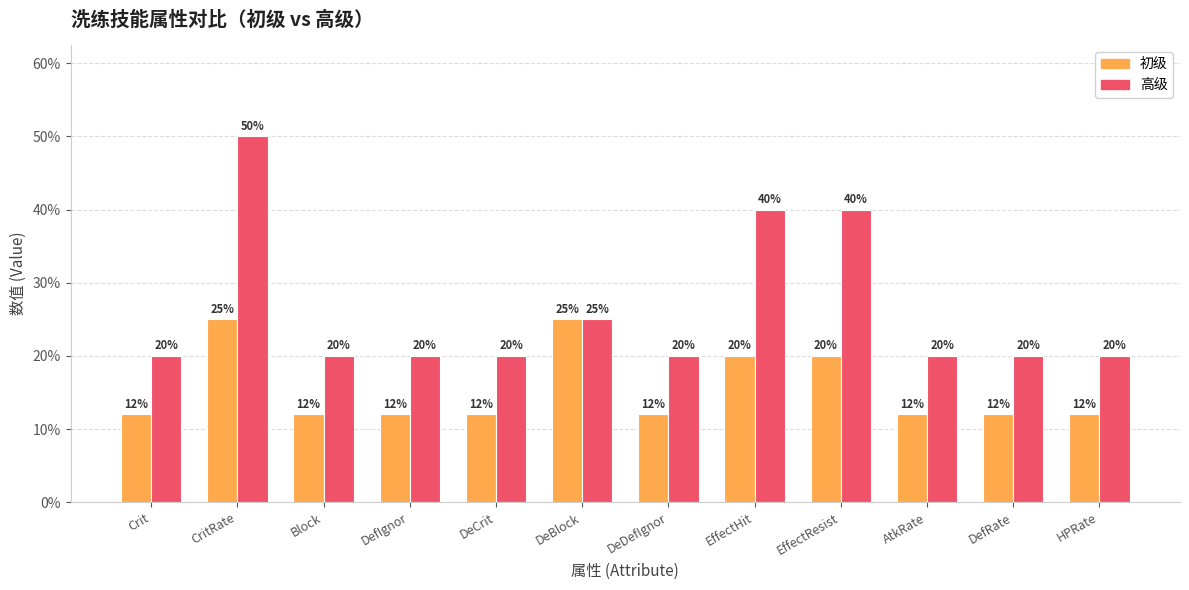

Are the bars horizontal?

No